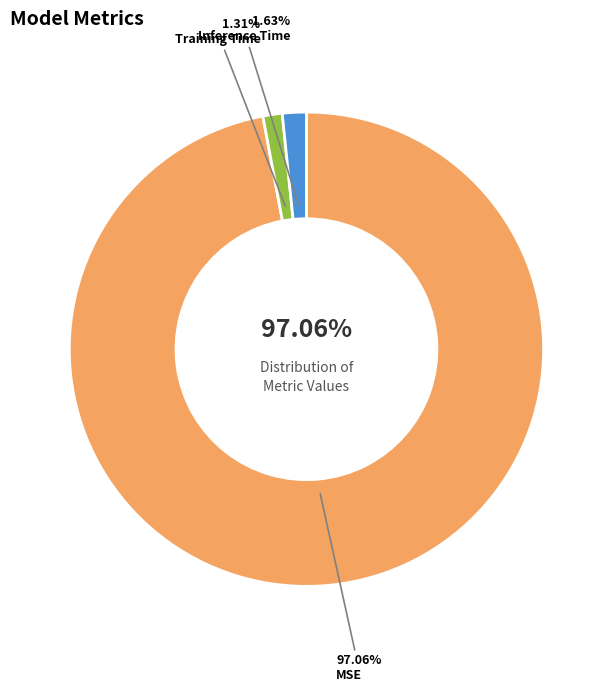

To the nearest percent, what portion does MSE represent?

97%